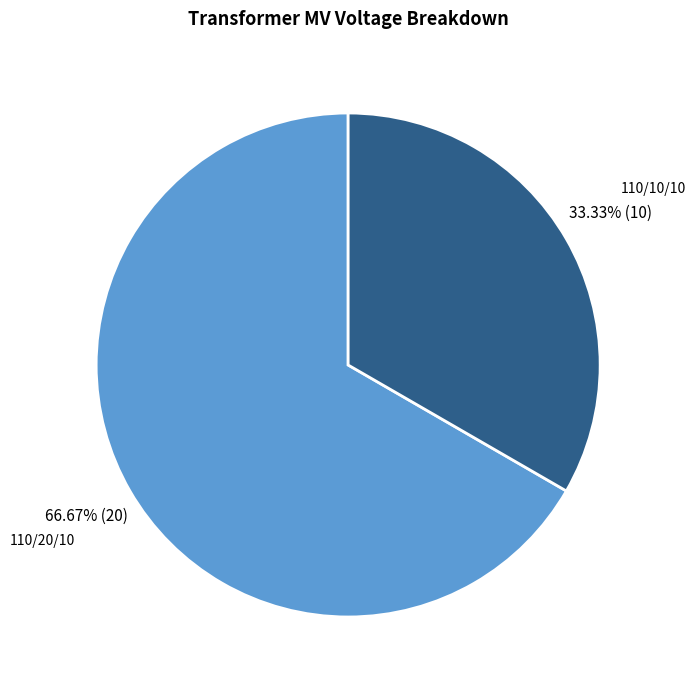

Does any single category account for the majority?

Yes